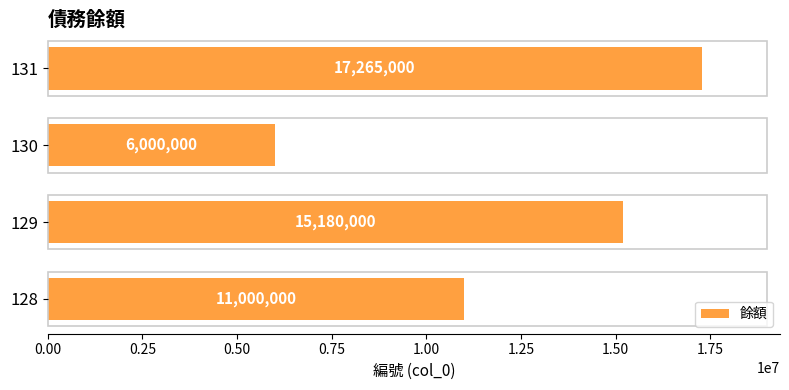

How many categories are shown in the chart?

4